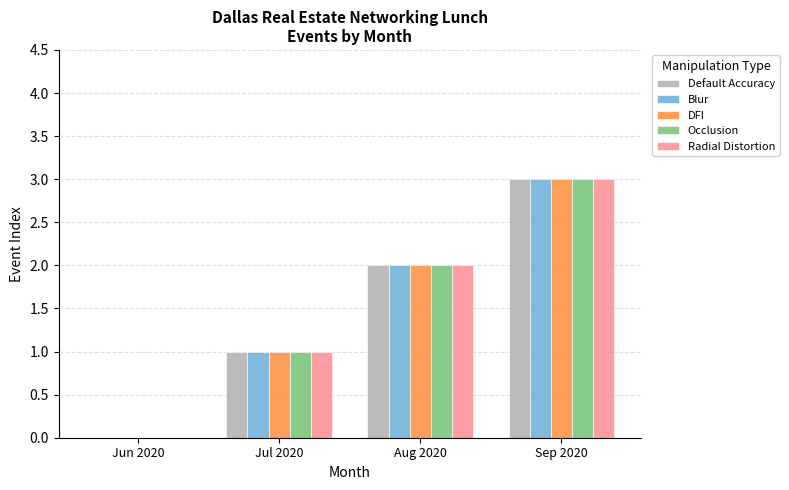

What is the total value across all series at Aug 2020?

10